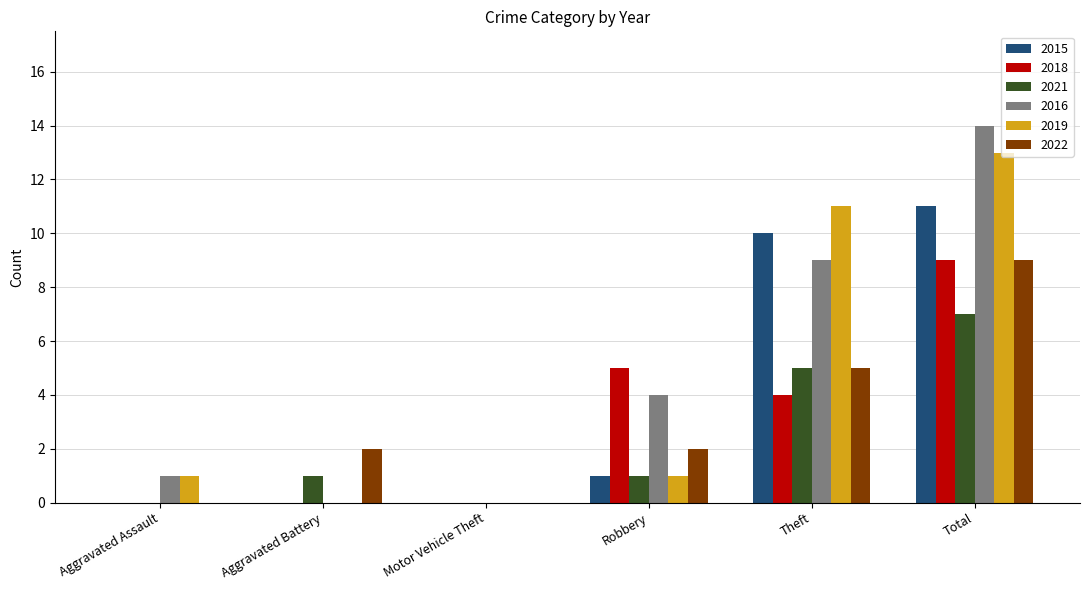

What value does the 2021 series have at Total?

7